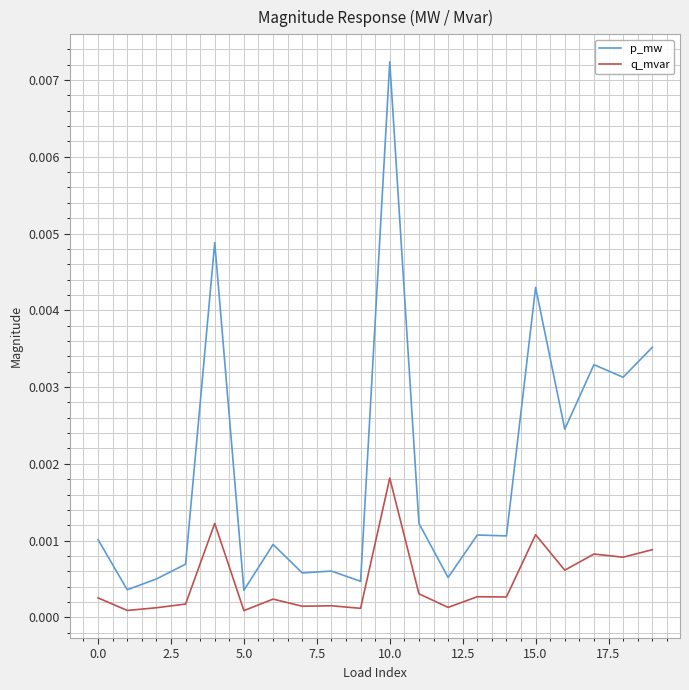

True or false: q_mvar and p_mw intersect in this chart.

False